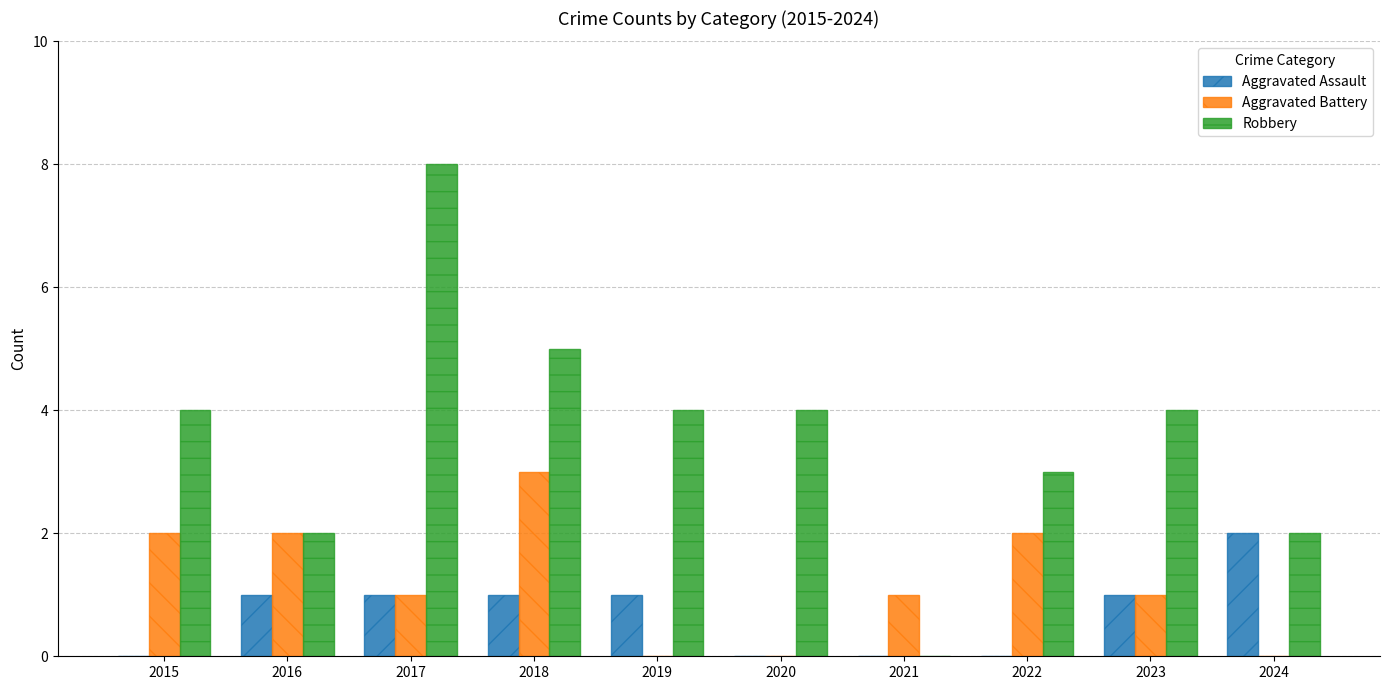

Which series has the largest total across all categories?

Robbery